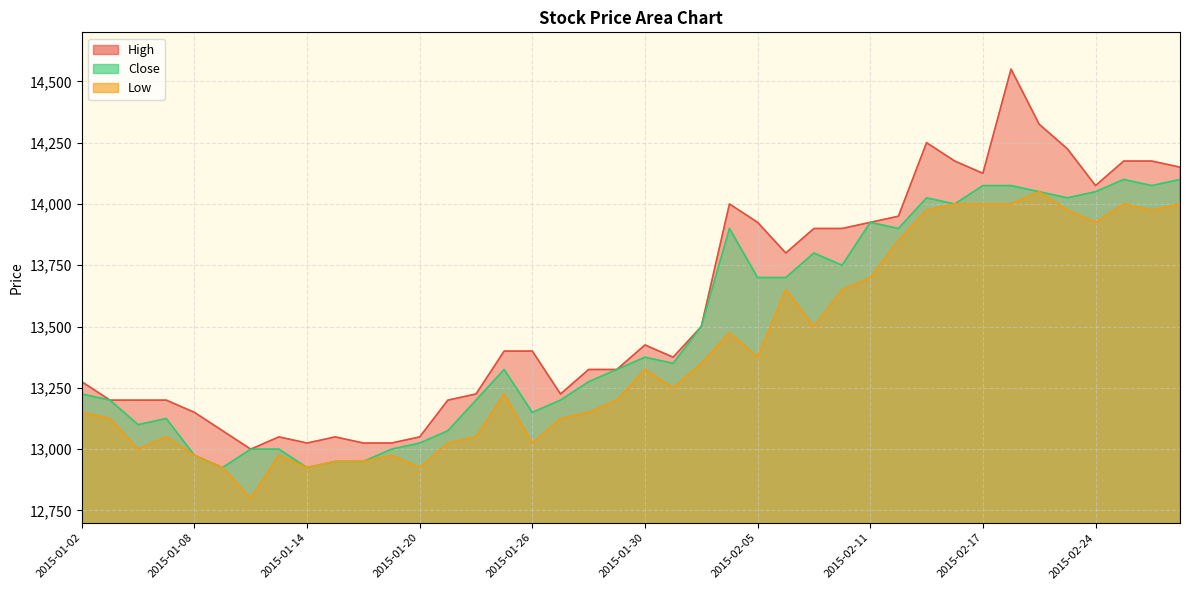

Reading left to right, what are all the values shown in this chart?

High: 13275	13200	13200	13200	13150	13075	13000	13050	13025	13050	13025	13025	13050	13200	13225	13400	13400	13225	13325	13325	13425	13375	13500	14000	13925	13800	13900	13900	13925	13950	14250	14175	14125	14550	14325	14225	14075	14175	14175	14150
Low: 13150	13125	13000	13050	12975	12925	12800	12975	12925	12950	12950	12975	12925	13025	13050	13225	13025	13125	13150	13200	13325	13250	13350	13475	13375	13650	13500	13650	13700	13850	13975	14000	14000	14000	14050	13975	13925	14000	13975	14000
Close: 13225	13200	13100	13125	12975	12925	13000	13000	12925	12950	12950	13000	13025	13075	13200	13325	13150	13200	13275	13325	13375	13350	13500	13900	13700	13700	13800	13750	13925	13900	14025	14000	14075	14075	14050	14025	14050	14100	14075	14100